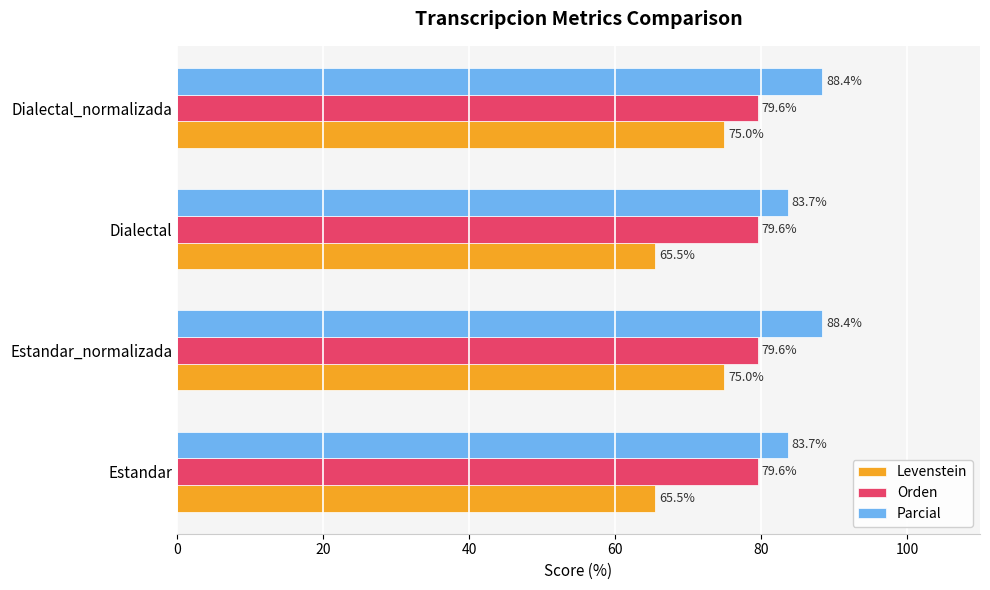

Between Dialectal and Dialectal_normalizada, which series saw the biggest shift?

Levenstein